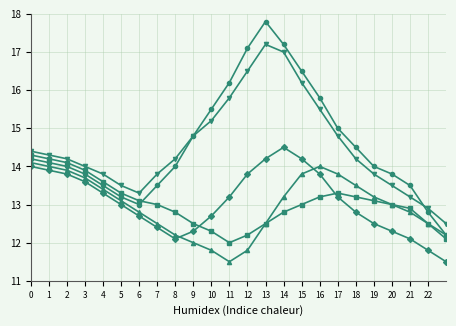

What is the maximum value shown in the chart?

17.8